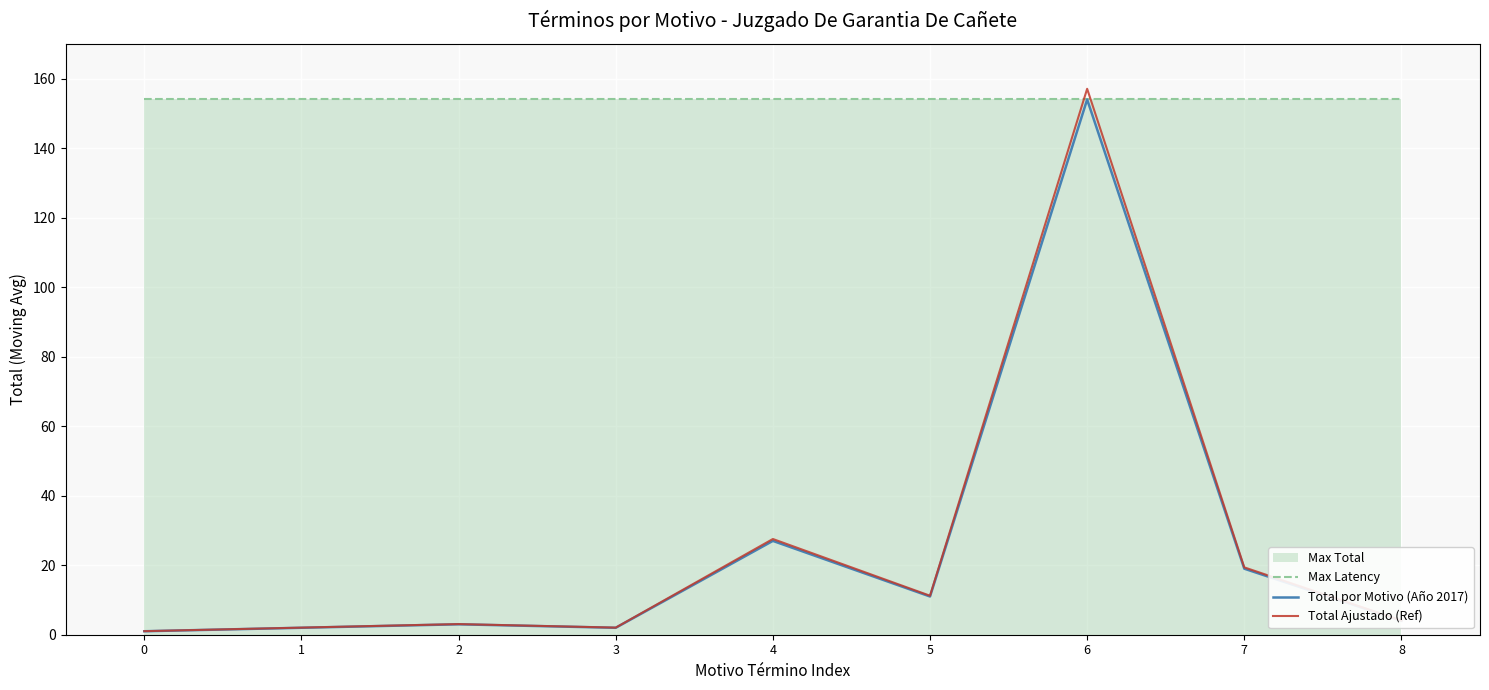

At which label does Total Ajustado (Ref) first exceed 4?

4